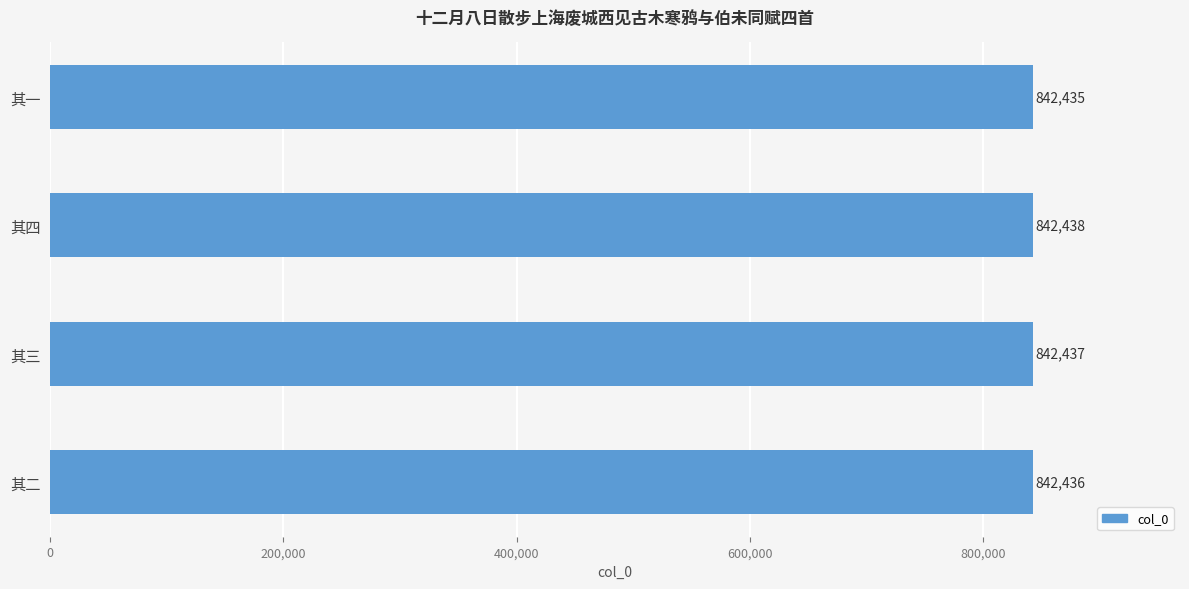

Read the value at 其三.

842437